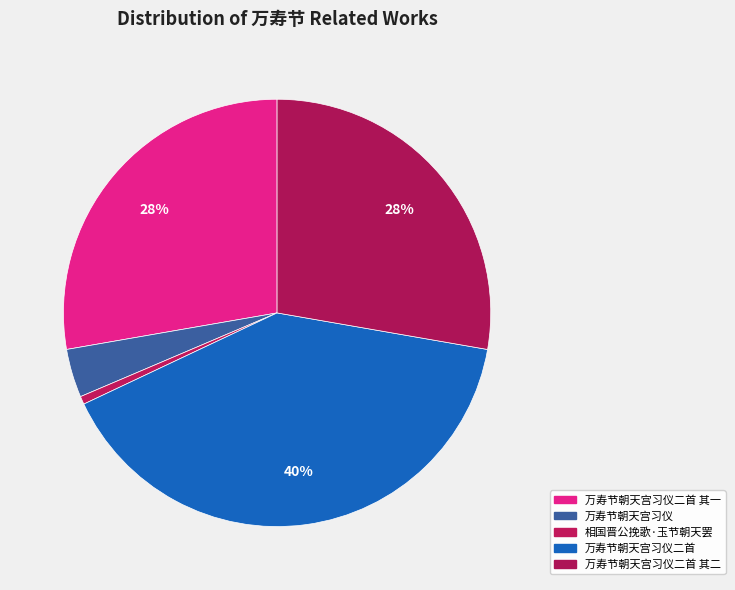

How many segments does this pie chart have?

5